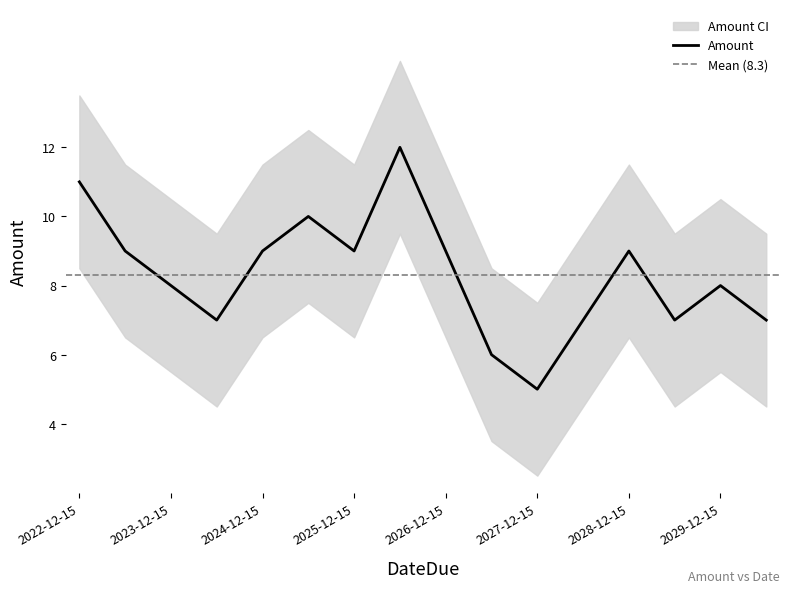

At which category does the data reach its first local peak?

2025-06-15